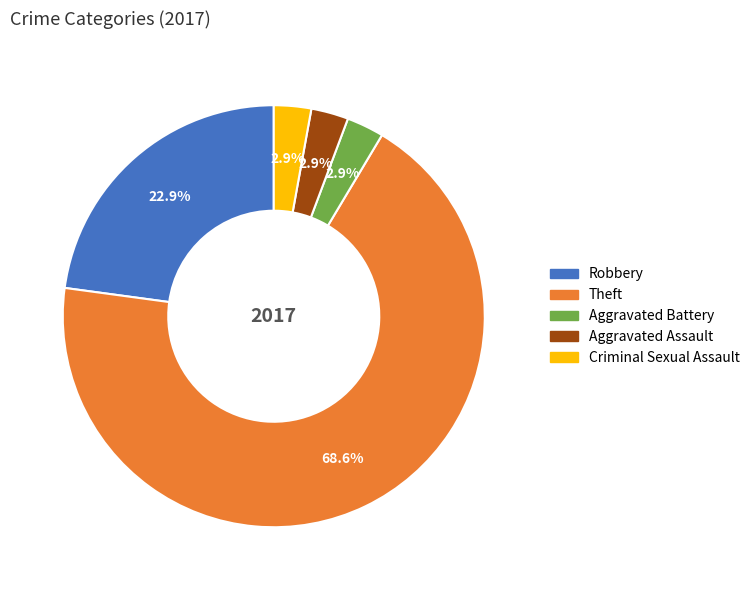

Is the sum of Theft and Aggravated Battery greater than half?

Yes